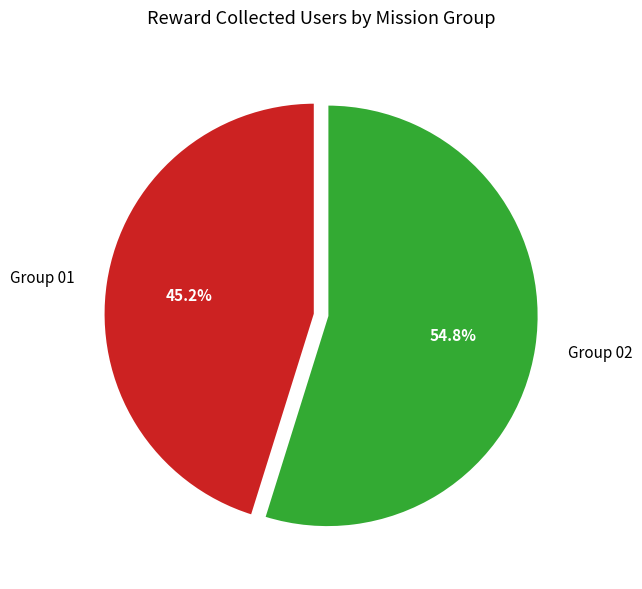

Between Group 02 and Group 01, which is larger?

Group 02